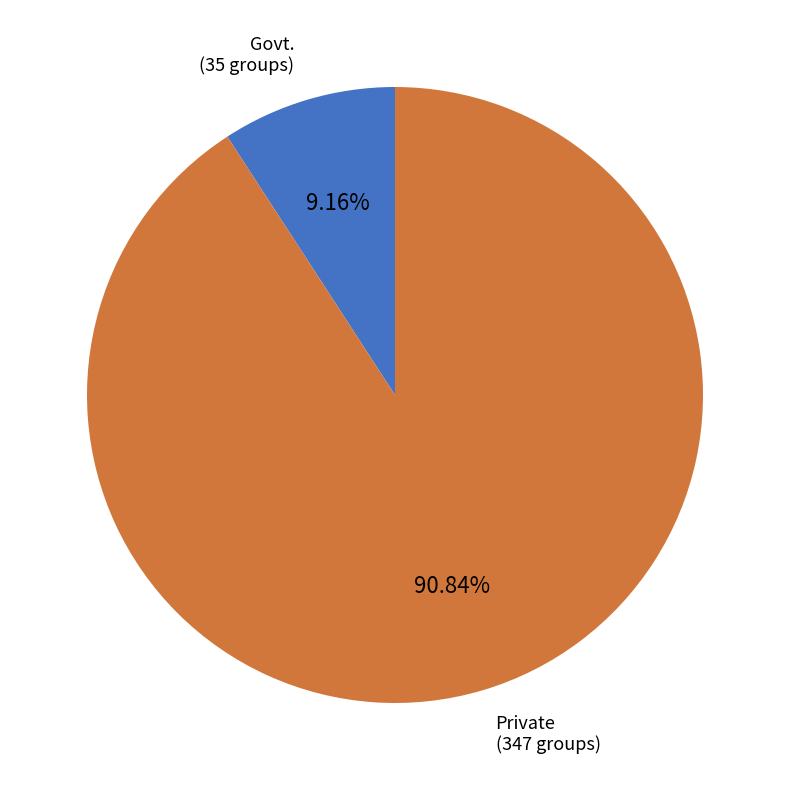

Approximately how many times larger is the value at Private compared to Govt.?

9.9